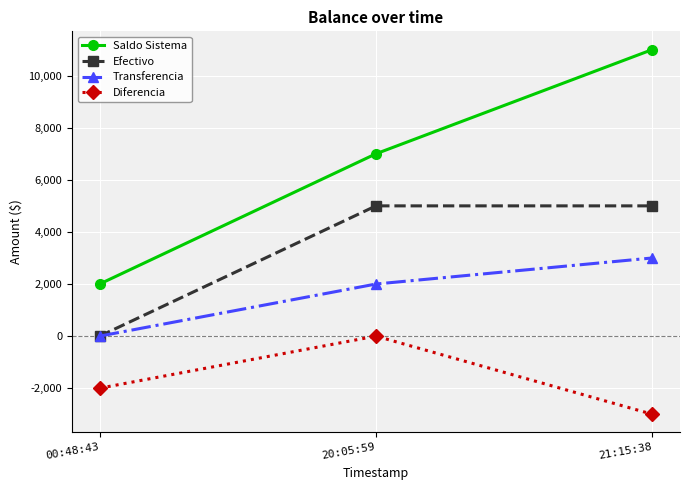

How many distinct data groups are displayed?

4